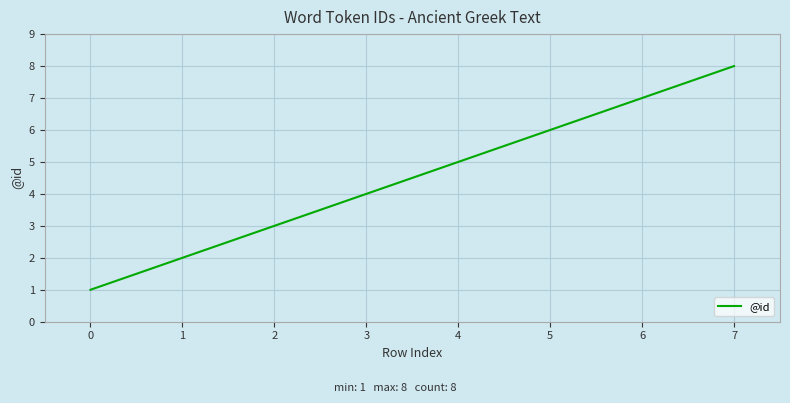

The value at 4 is 5. True or false?

True